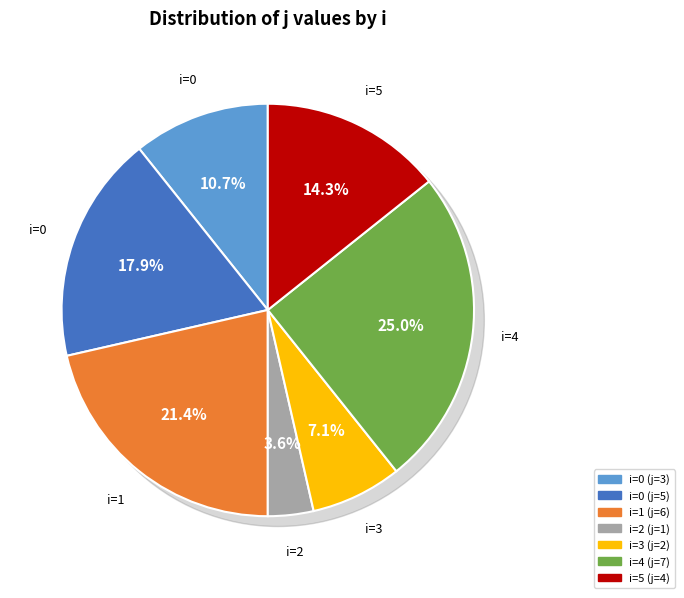

Rank the categories by value from lowest to highest.

2, 3, 0, 5, 0, 1, 4